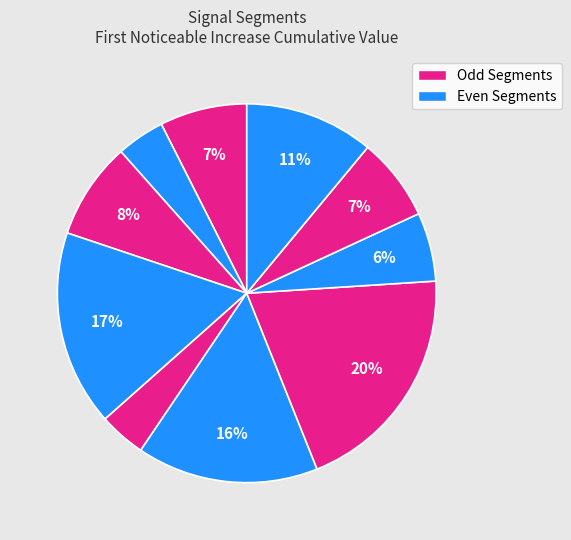

Count the number of slices in the pie.

10